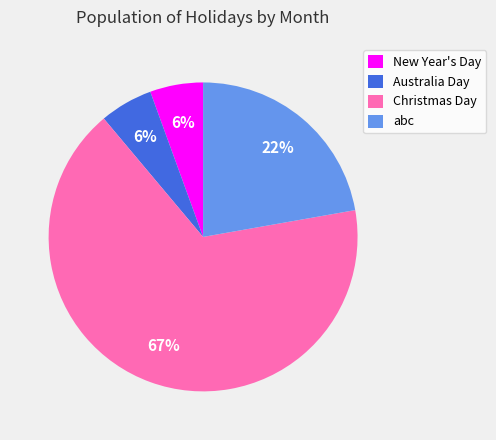

Which category has the biggest portion of the pie?

Christmas Day